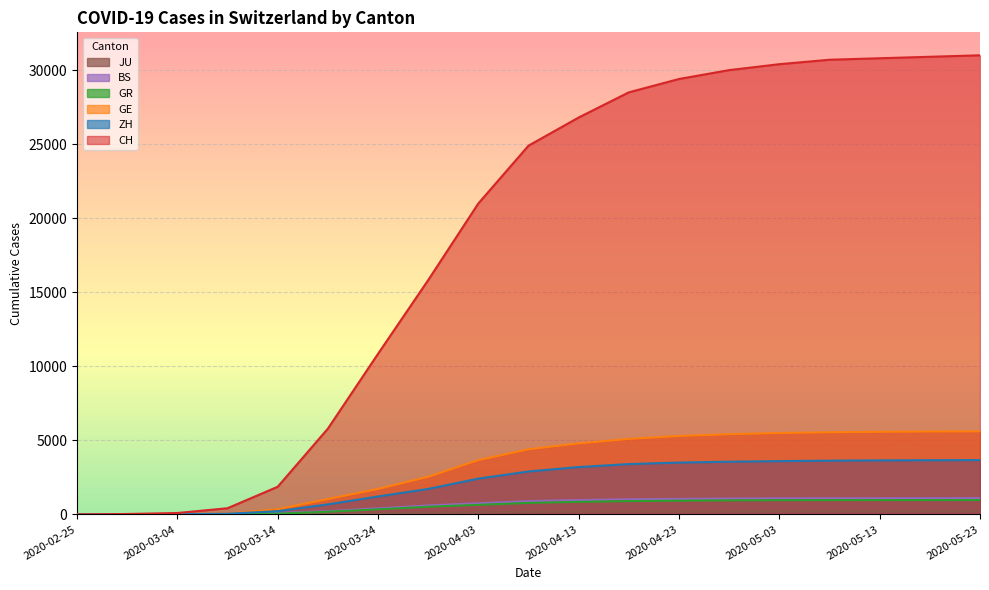

How many data points in BS are less than 900?

9